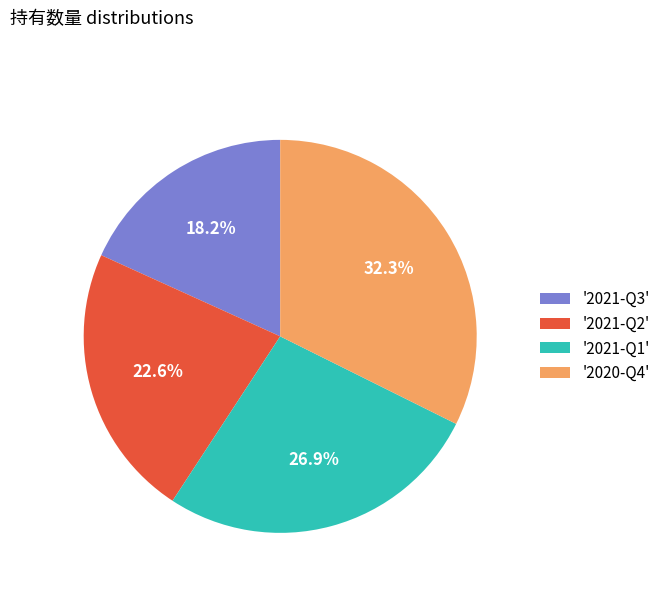

How many slices are in this pie chart?

4